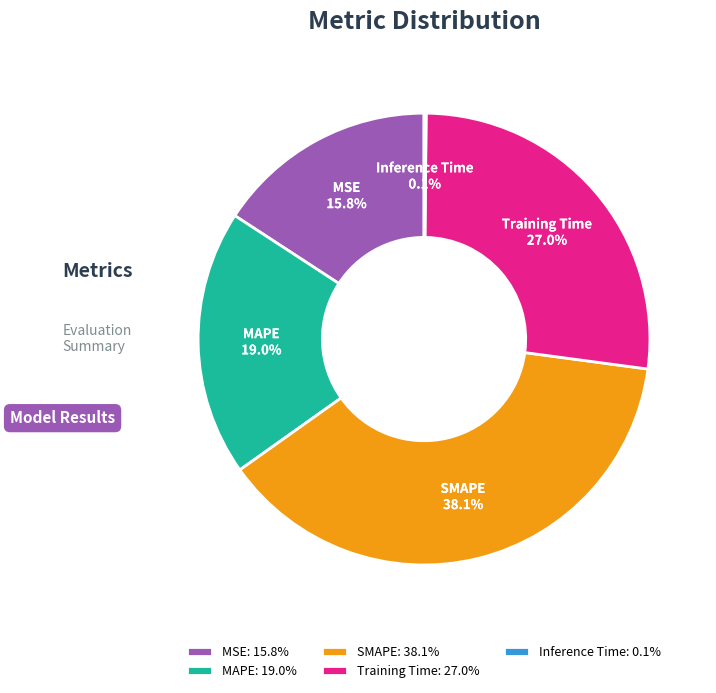

Combined, what portion of the pie is MSE and MAPE?

34.8%